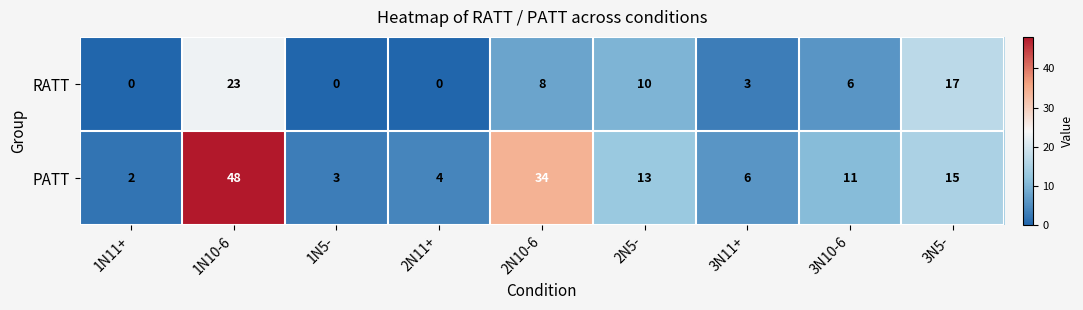

Reading left to right, list all the values displayed in this chart.

RATT: 0	23	0	0	8	10	3	6	17
PATT: 2	48	3	4	34	13	6	11	15